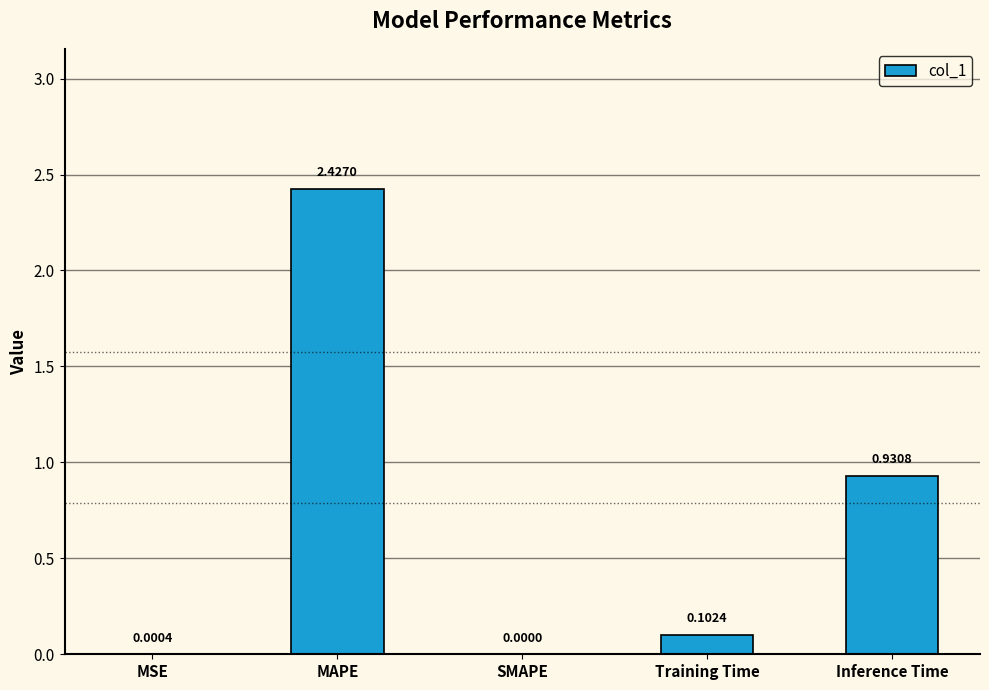

What is the change in value from MAPE to Training Time?

-2.3